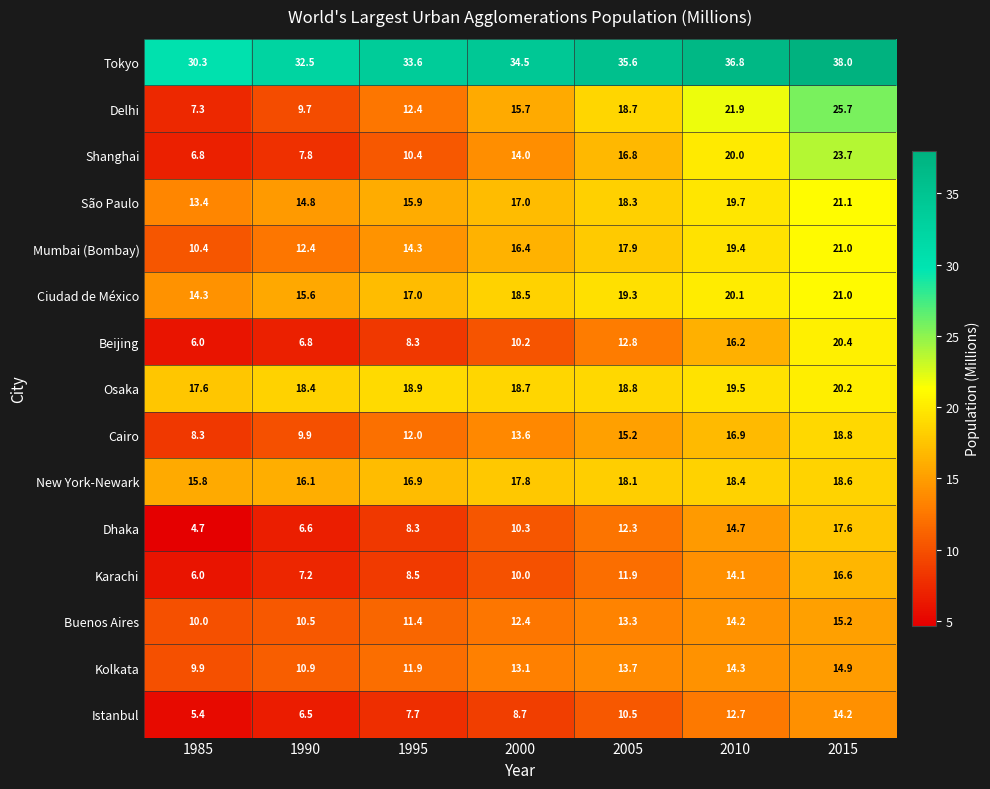

Where is Cairo nearest to the value 13?

2000